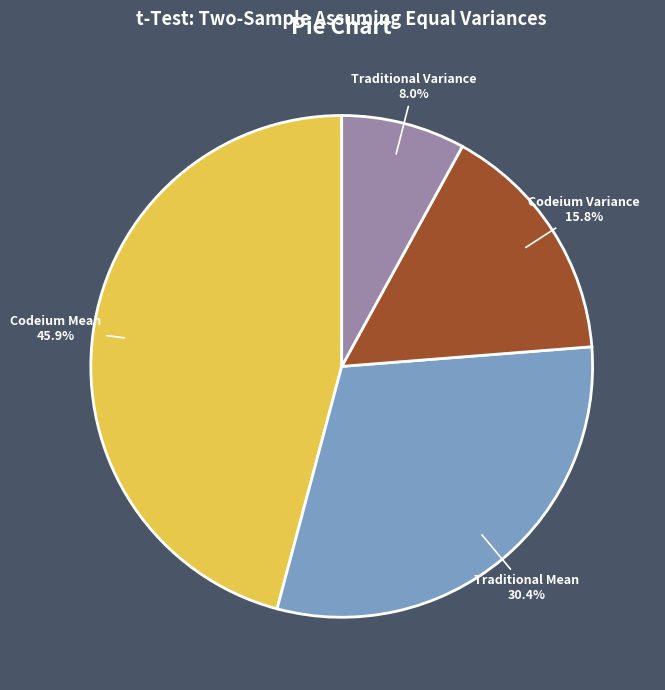

What is the ratio of the value at Traditional Variance to the value at Codeium Mean?

0.2